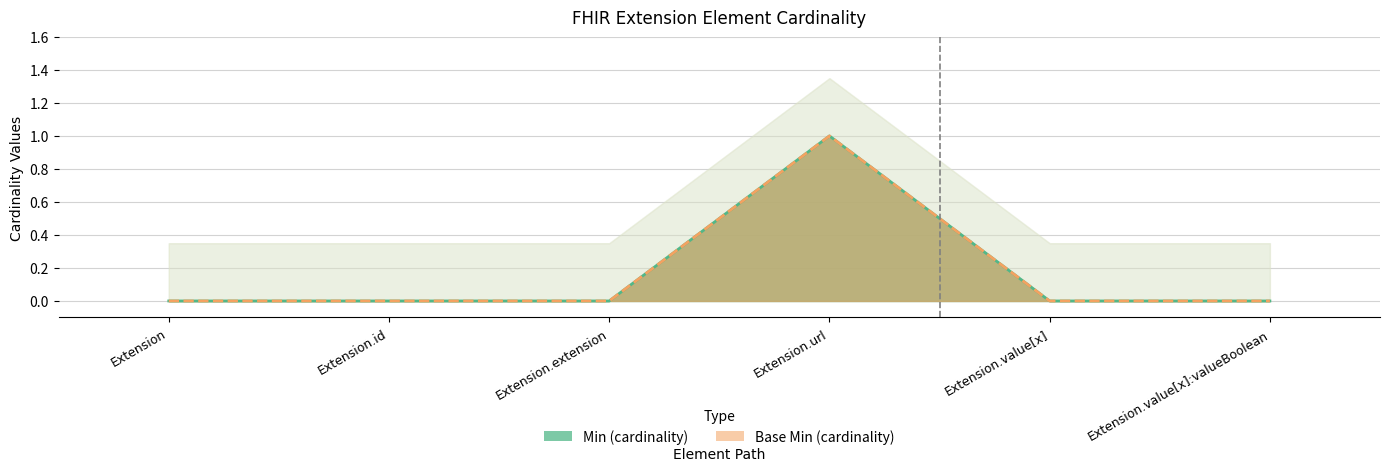

List the labels in order of Min value, smallest first.

Extension, Extension.id, Extension.extension, Extension.value[x], Extension.value[x]:valueBoolean, Extension.url